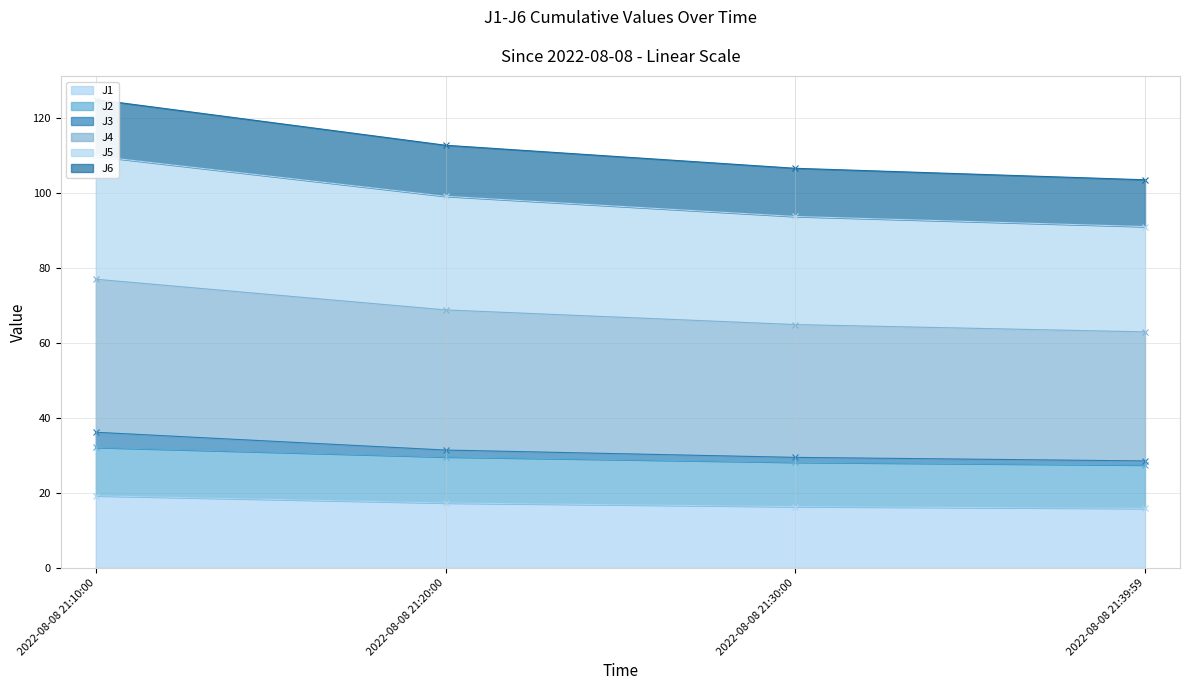

True or false: J1 and J2 intersect in this chart.

False